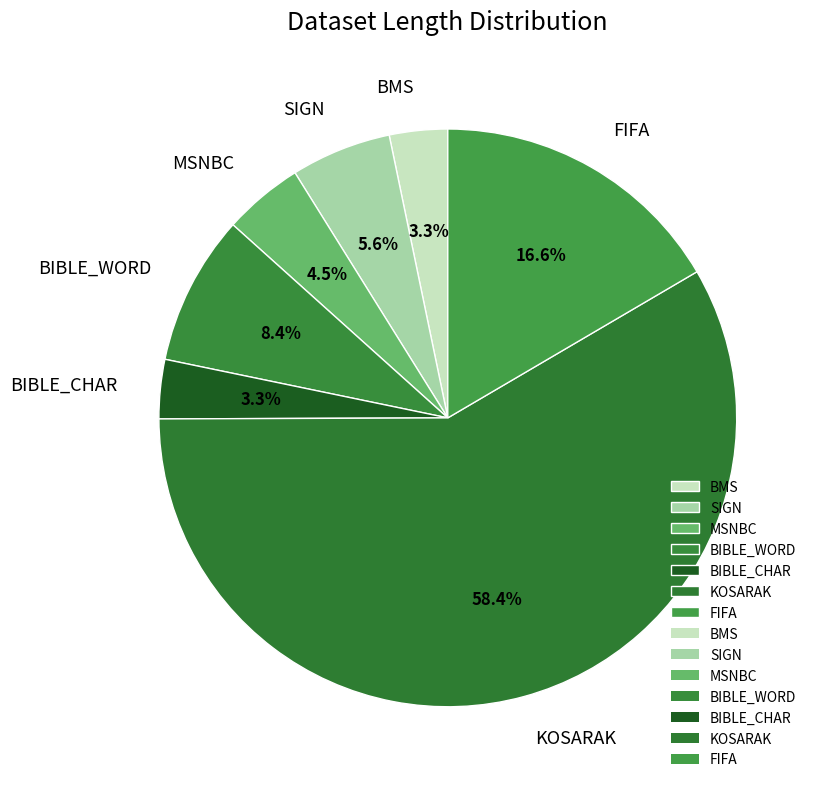

Is KOSARAK the majority of the pie?

Yes